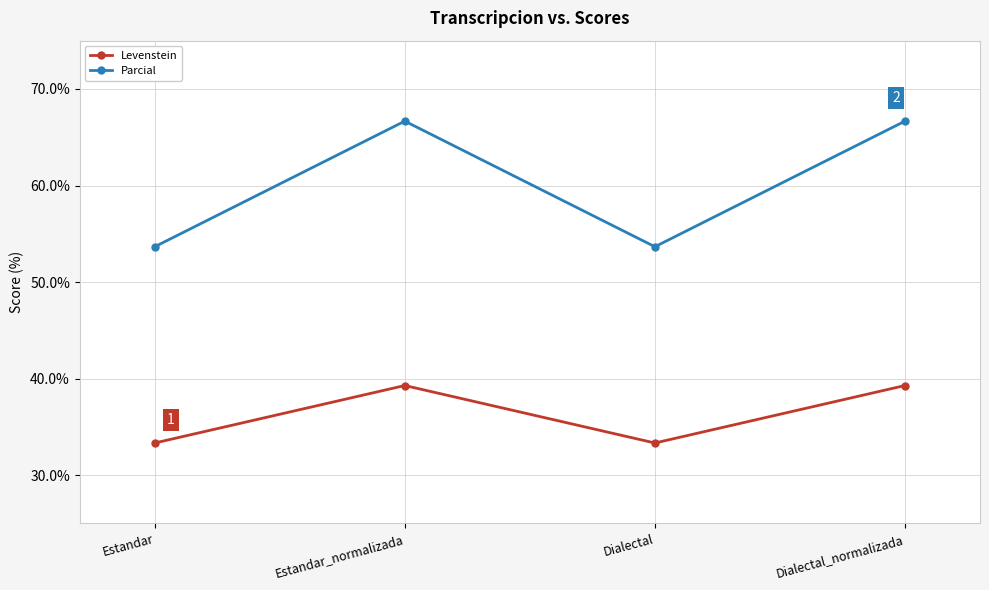

The value of Parcial at Estandar_normalizada is 66.7. True or false?

True